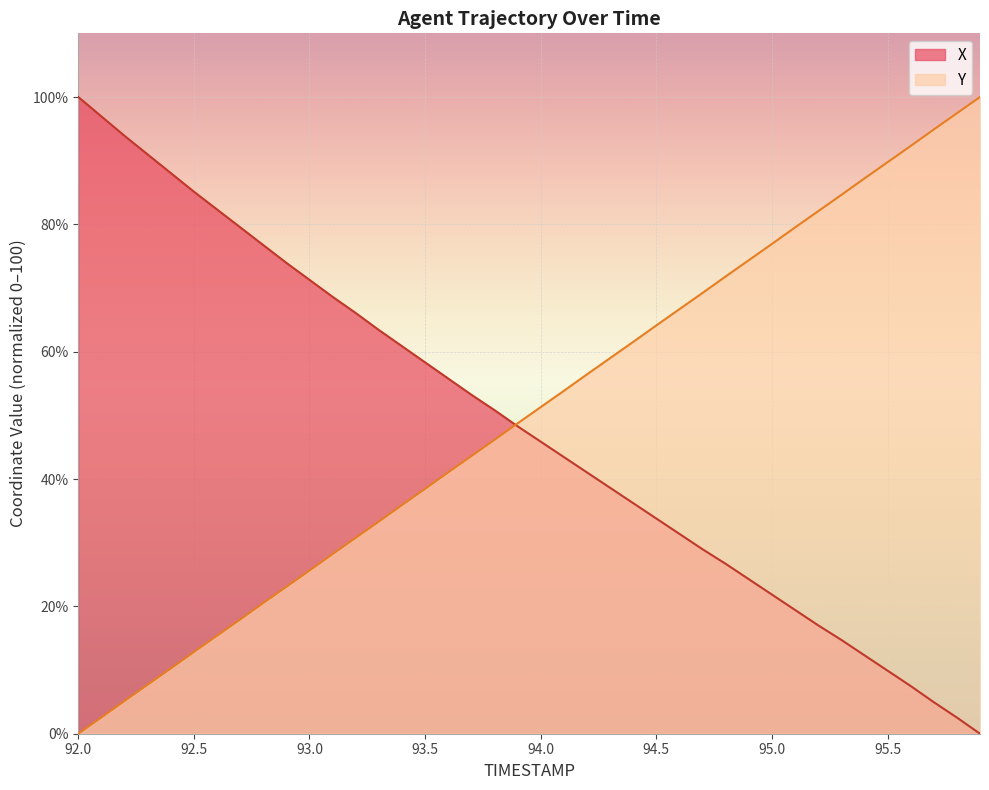

What is the value of the Y point at the 4th from the left?

7.7